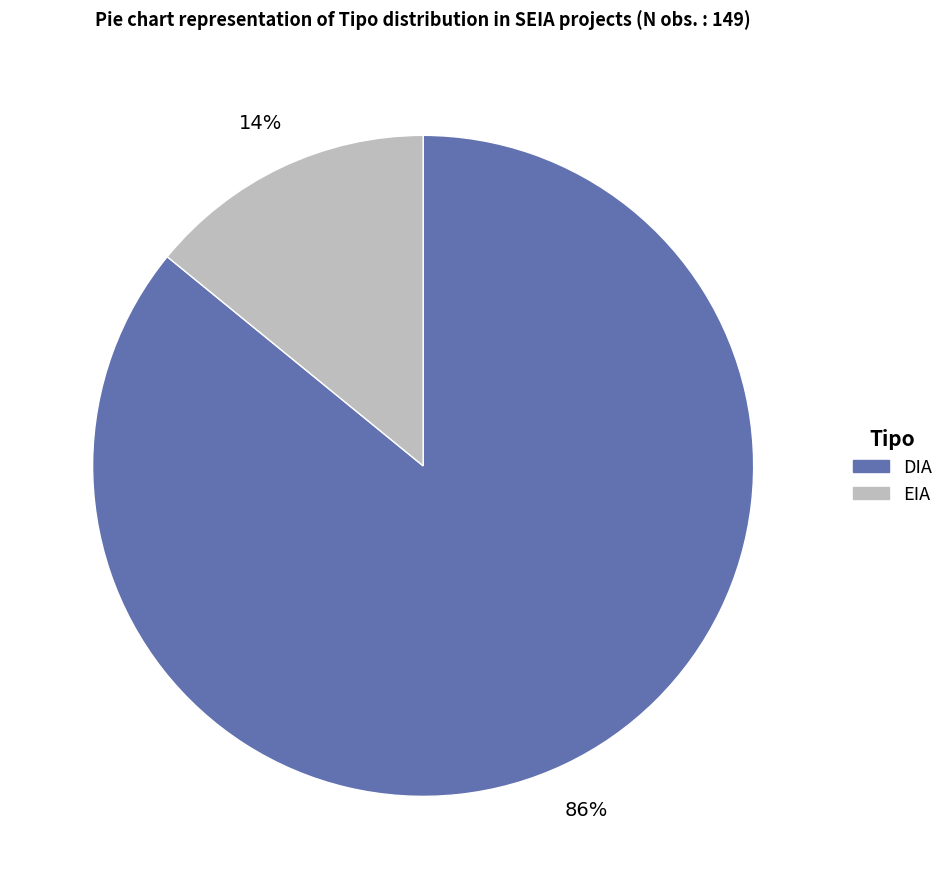

True or false: EIA accounts for 22% of the total.

False